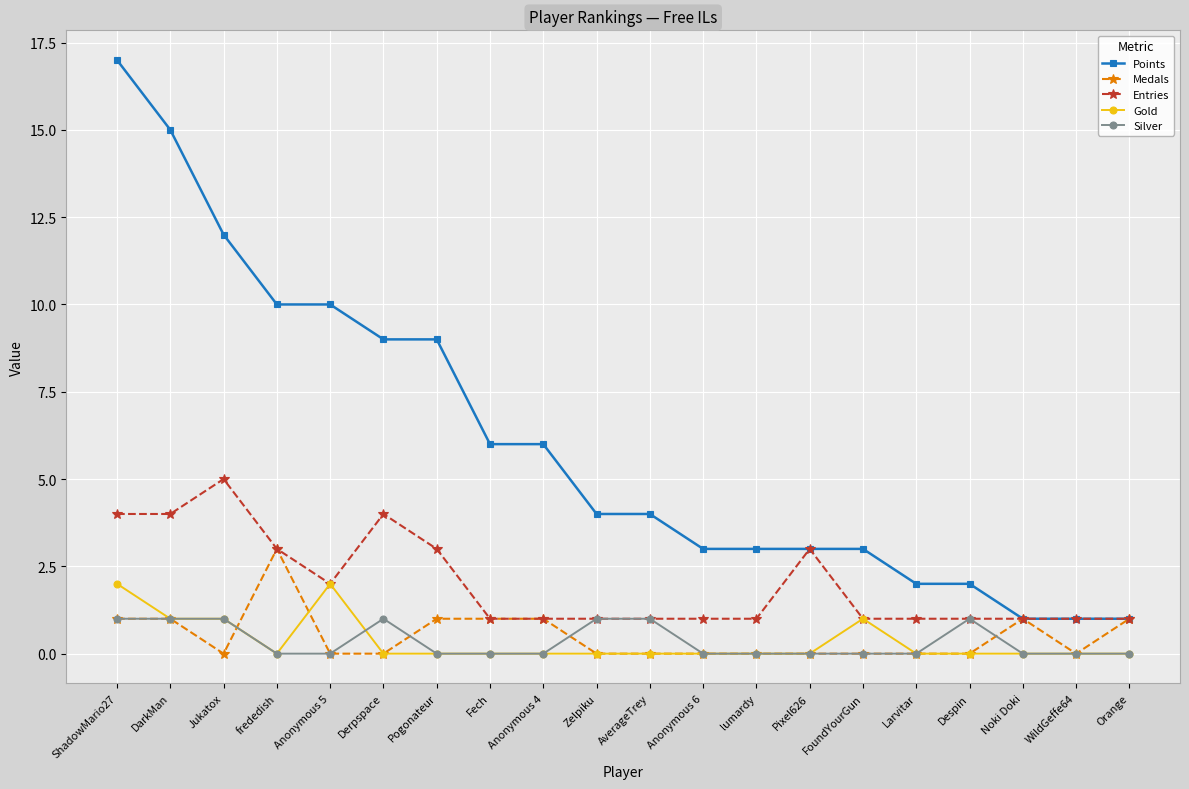

After their last crossing, which series has the higher values: Medals or Silver?

Medals